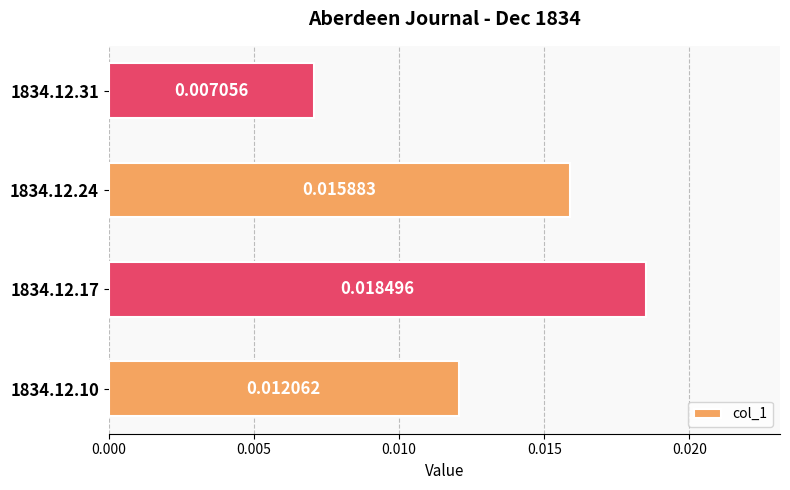

Which has a higher value, 1834.12.24 or 1834.12.10?

1834.12.24